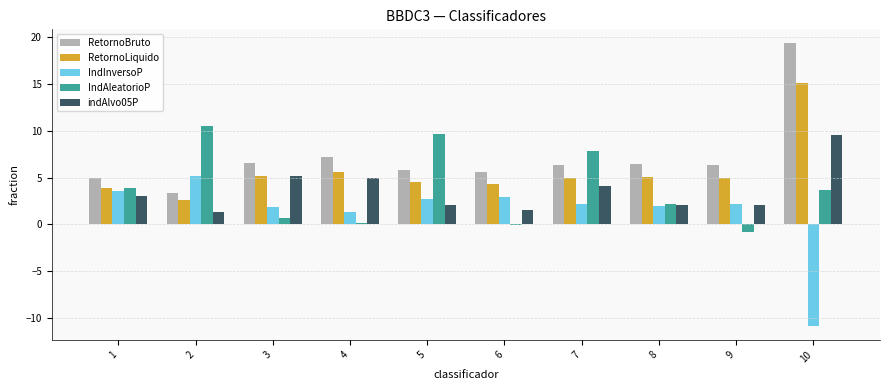

The value of IndInversoP at 2 is 5.2. True or false?

True